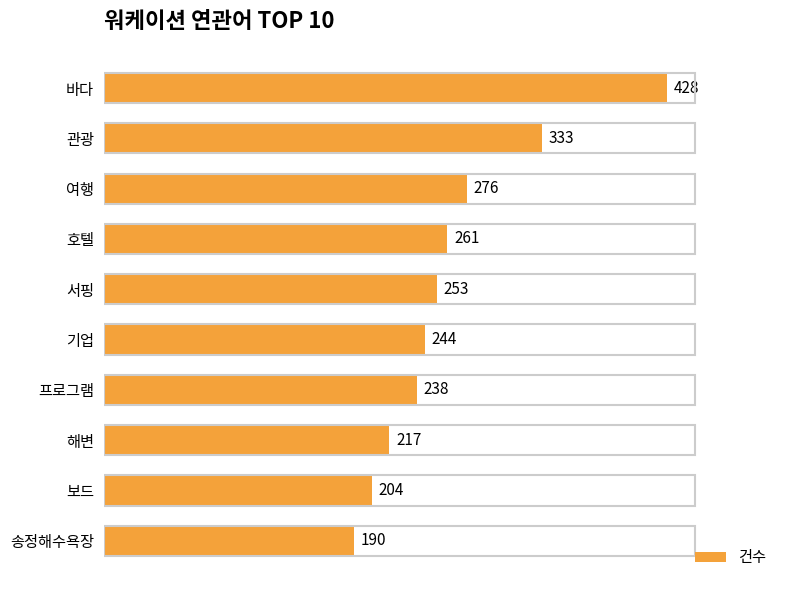

What is the change in value from 해변 to 기업?

+27